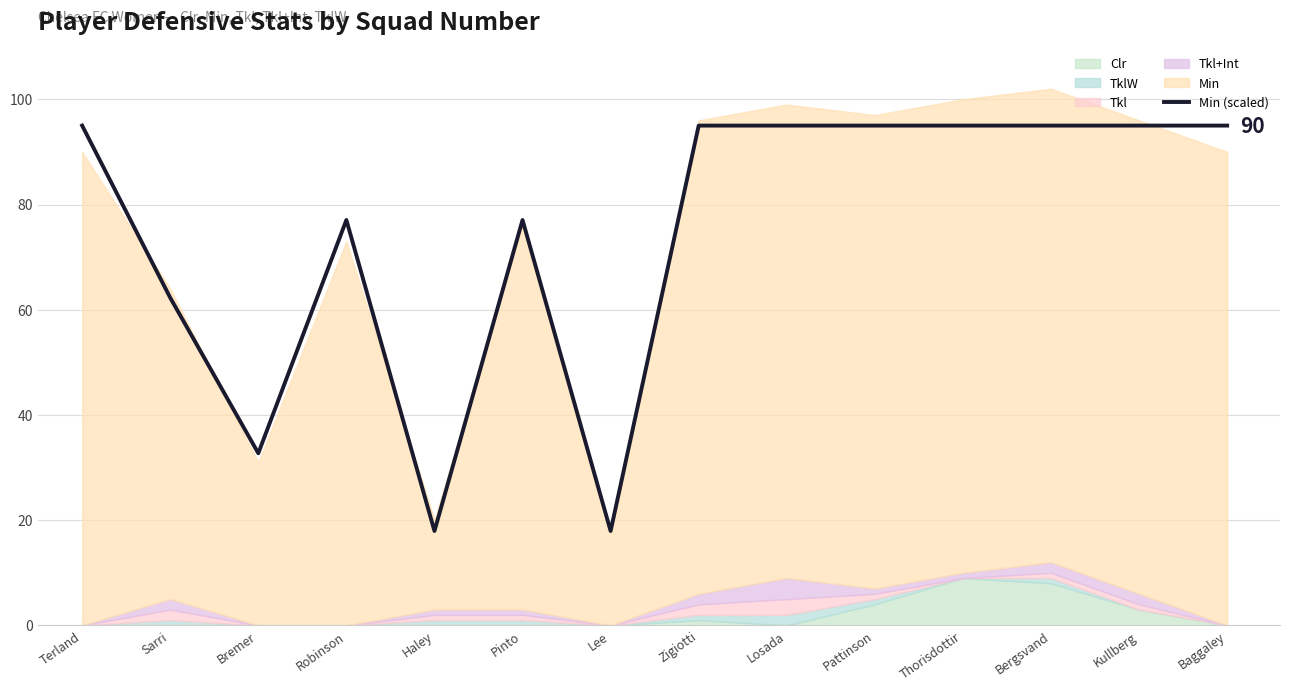

What is the highest value of the Min (scaled) series?

95.0